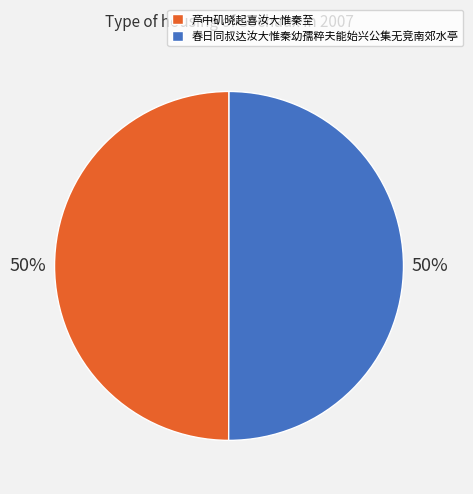

To the nearest percent, what portion does 春日同叔达汝大惟秦幼孺粹夫能始兴公集无竞南郊水亭 represent?

50%